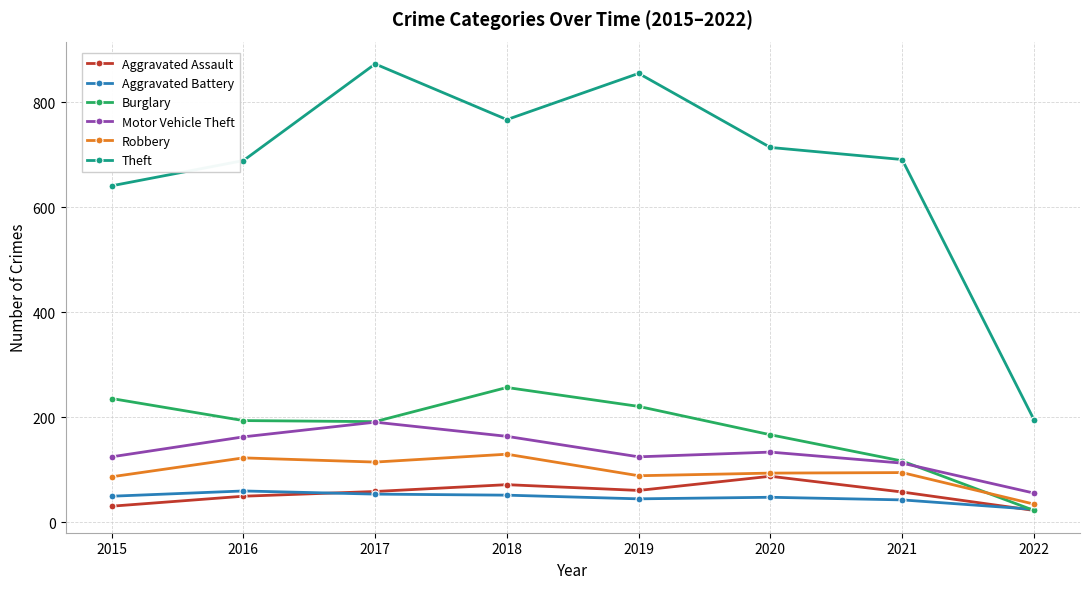

True or false: Burglary has more than 2 interior local peaks.

False